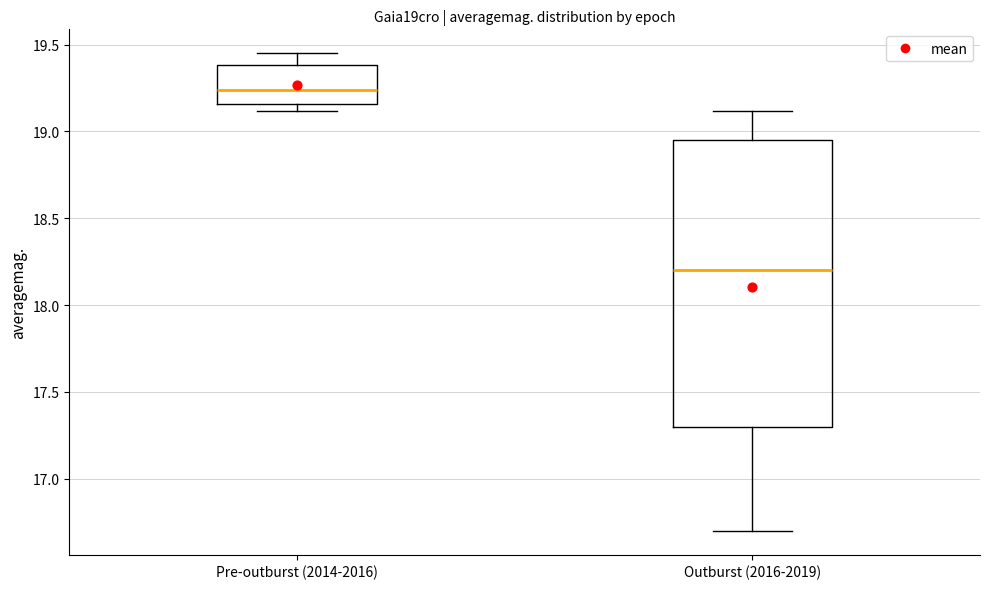

Which box's median line is the lowest?

Outburst (2016-2019)